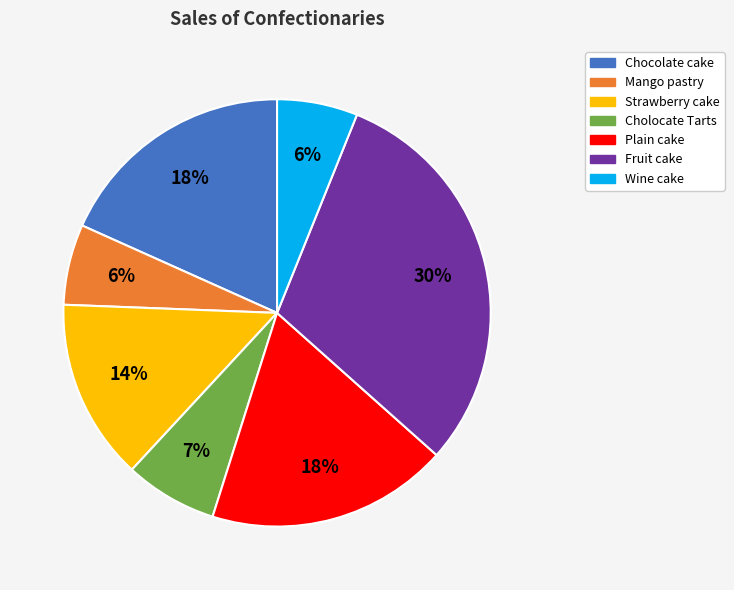

Between Strawberry cake and Cholocate Tarts, which is larger?

Strawberry cake